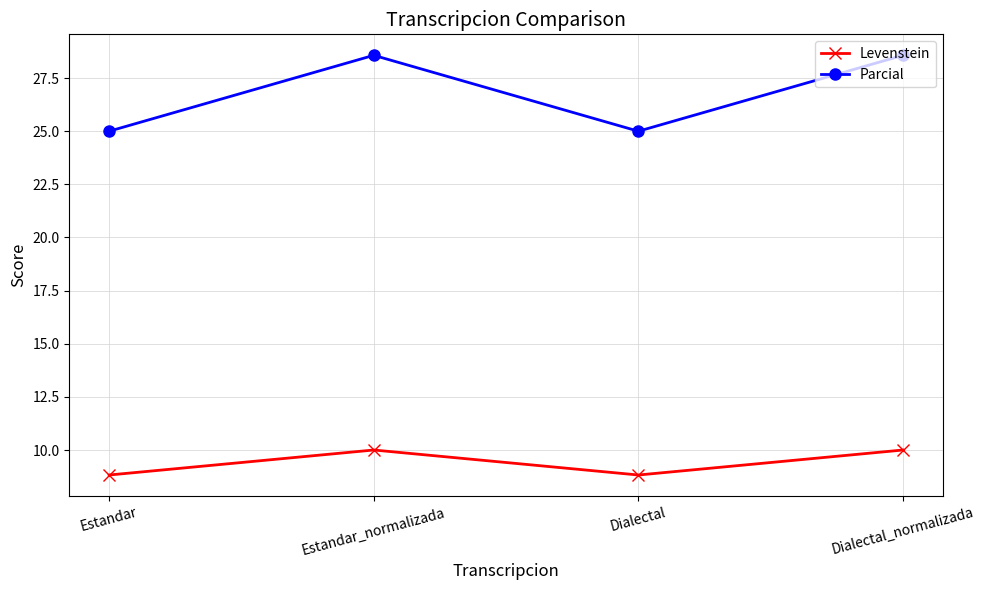

True or false: Parcial and Levenstein intersect in this chart.

False